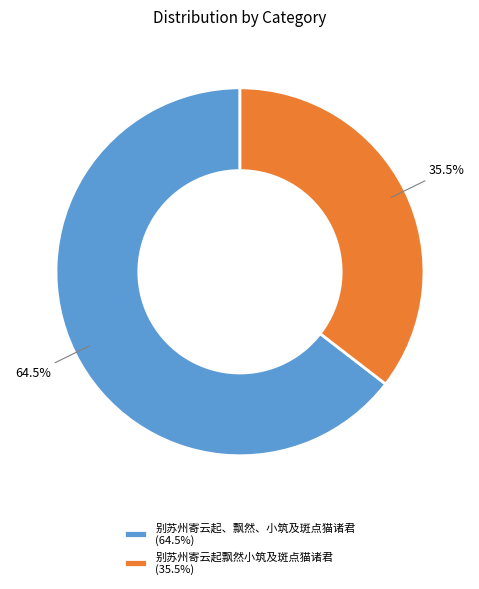

Which has a higher value, 别苏州寄云起飘然小筑及斑点猫诸君 (35.5%) or 别苏州寄云起、飘然、小筑及斑点猫诸君 (64.5%)?

别苏州寄云起、飘然、小筑及斑点猫诸君 (64.5%)